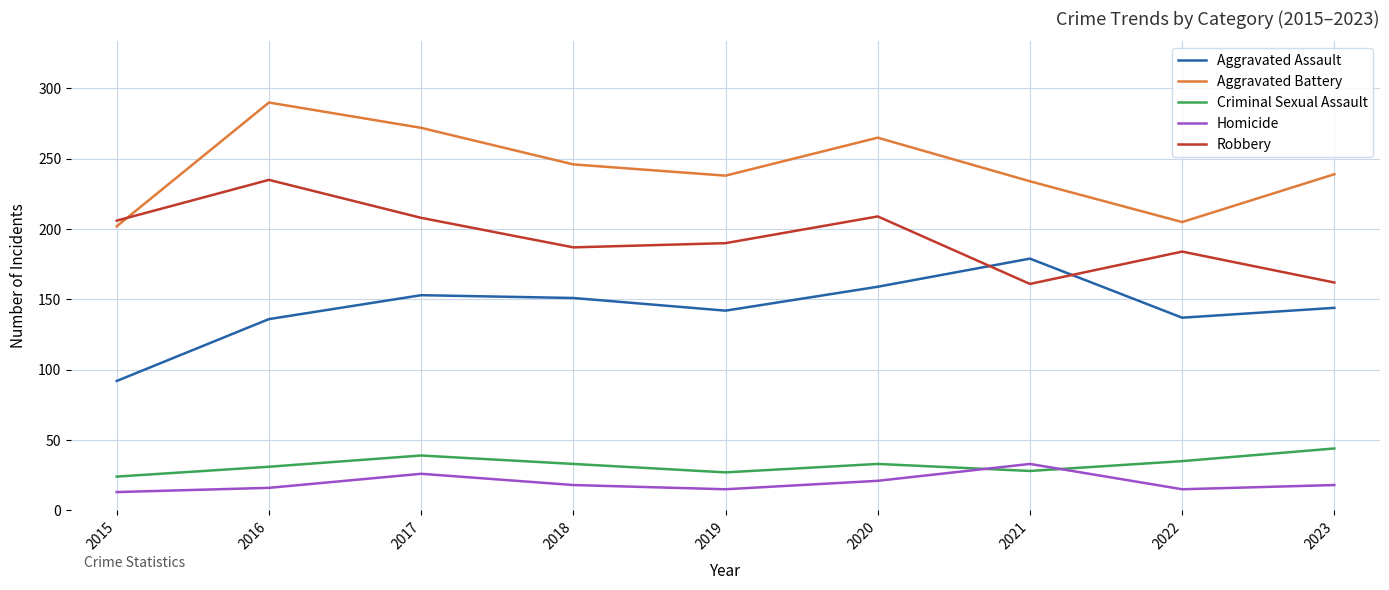

What is the maximum value for Robbery?

235